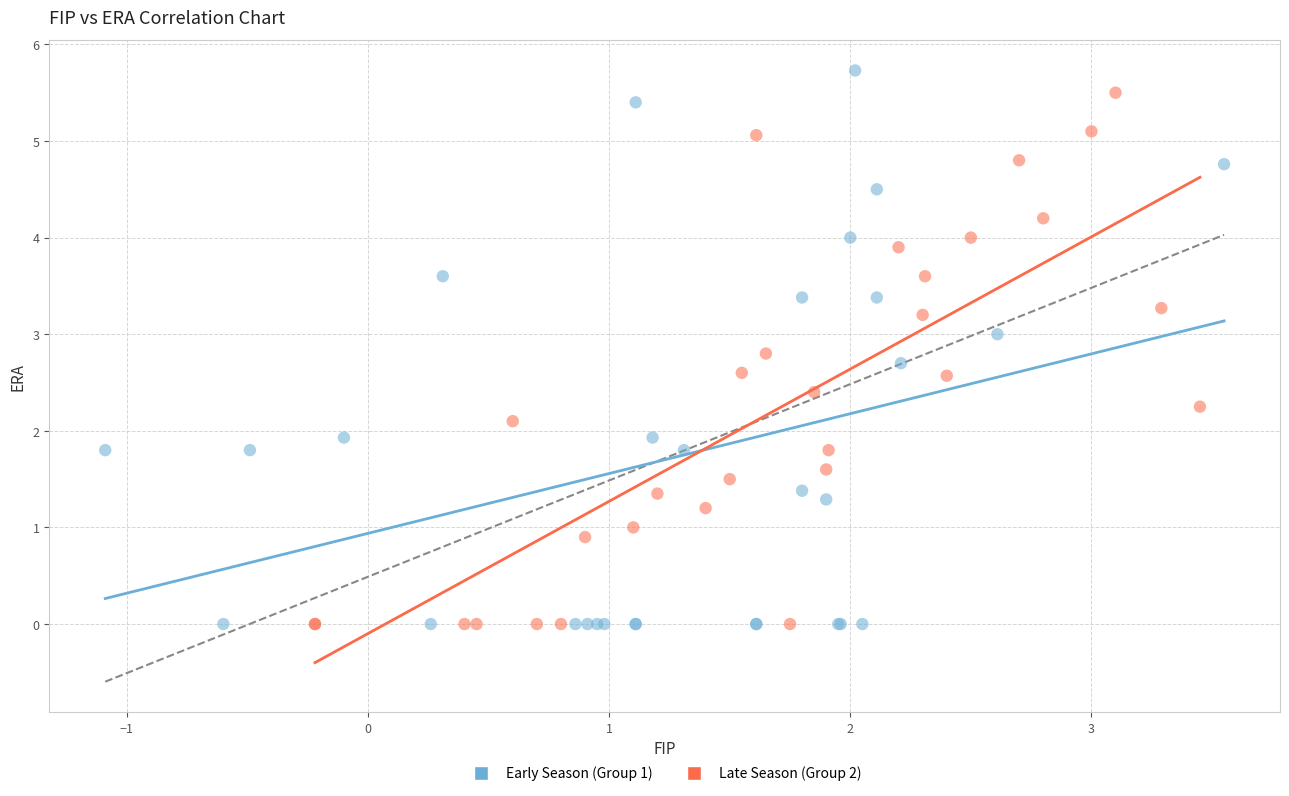

Which series has the largest Y range (max minus min)?

Early Season (Group 1)